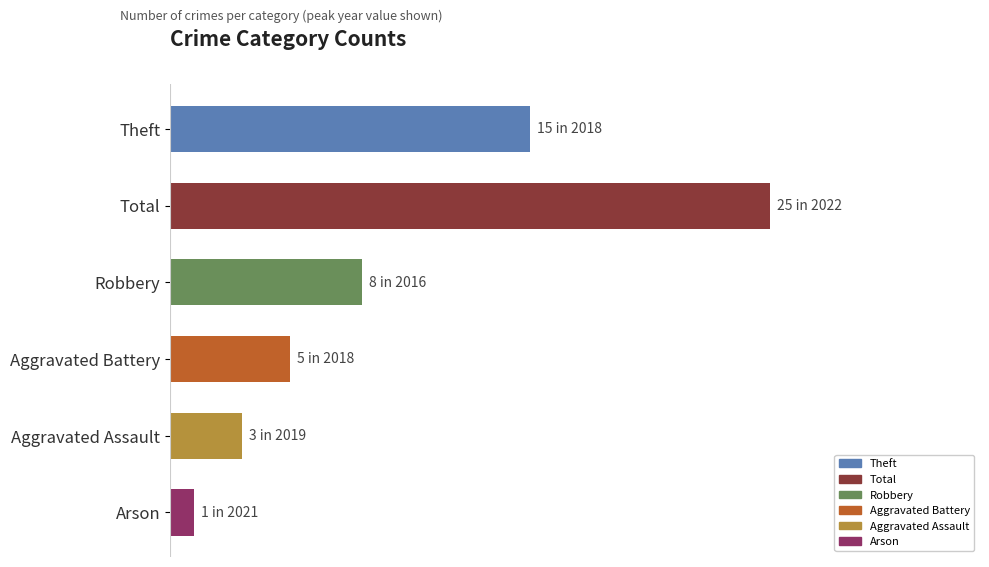

Does the chart contain any negative values?

No